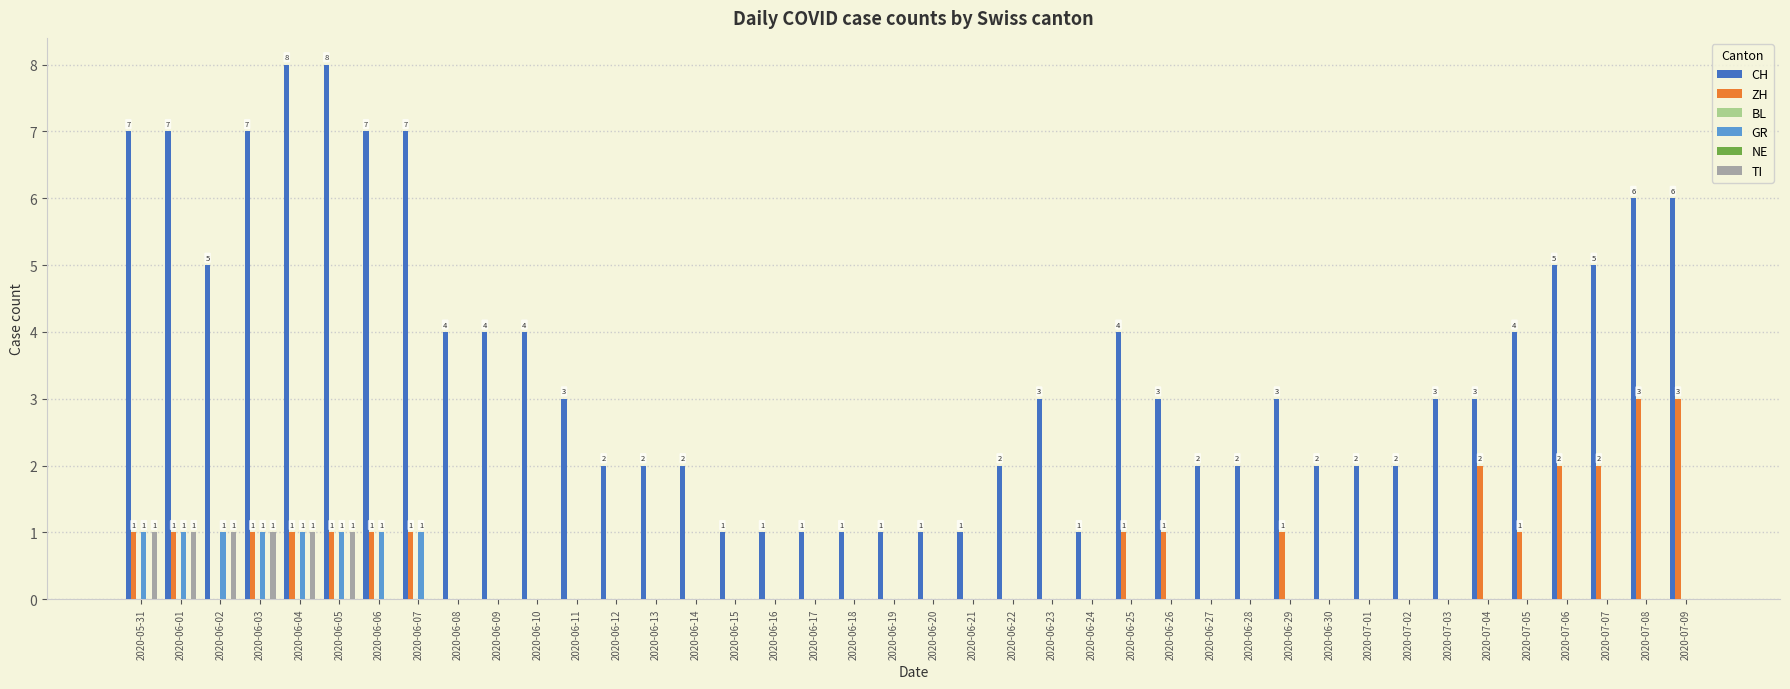

Count the GR values in the range 0 to 1.

40